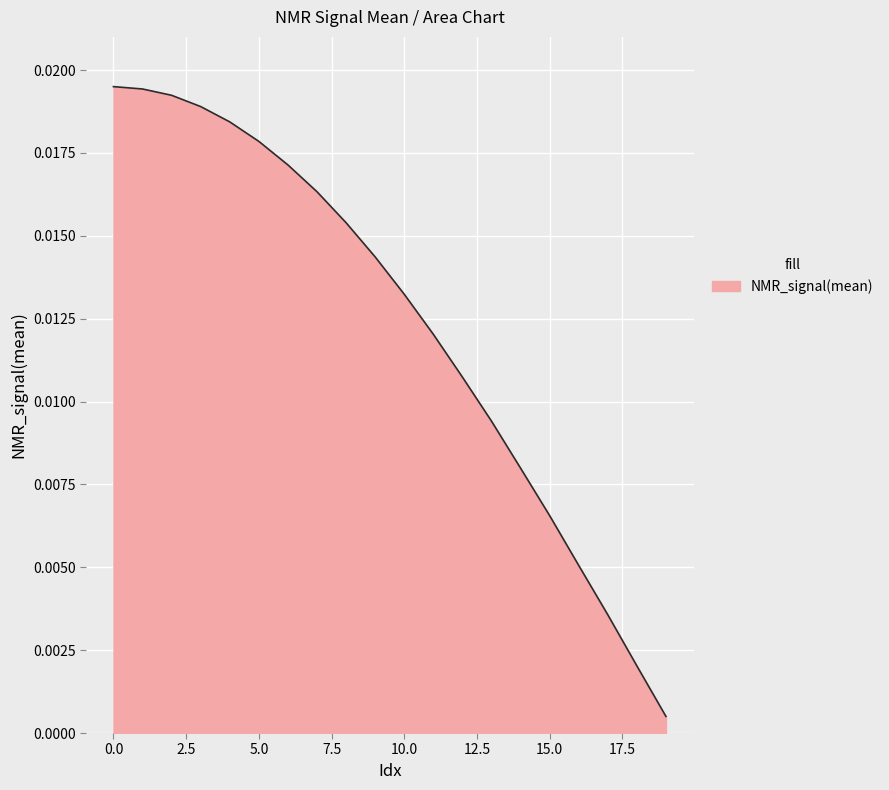

True or false: there are more than 1 points higher than both neighbors.

False